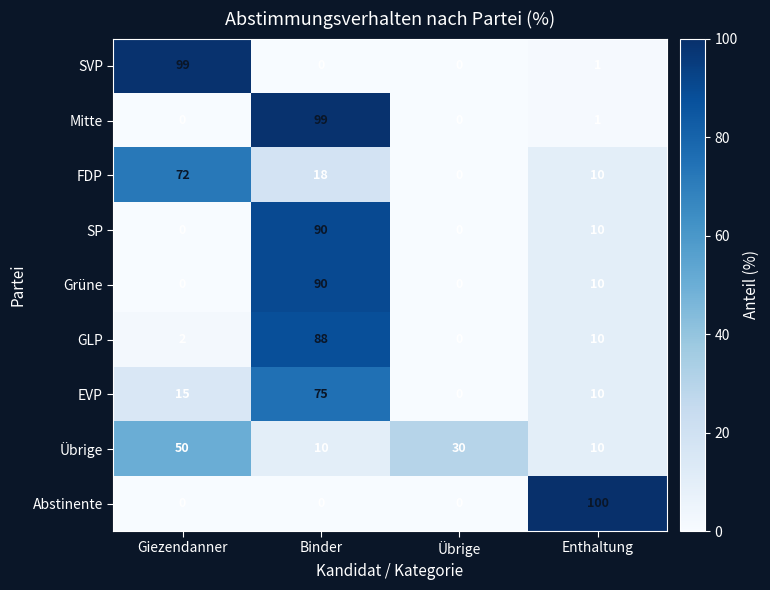

How many distinct data groups are displayed?

9